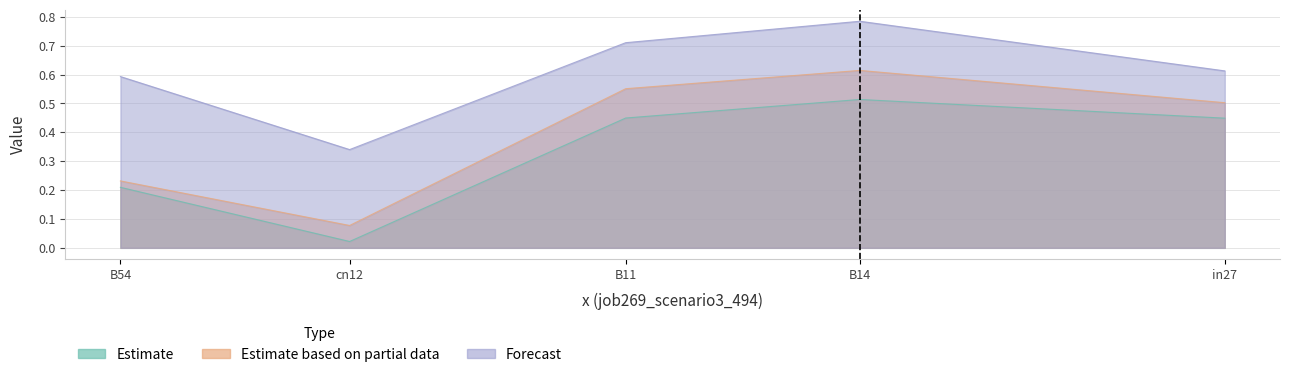

True or false: job261_scenario0_484 has more than 2 points higher than both neighbors.

False